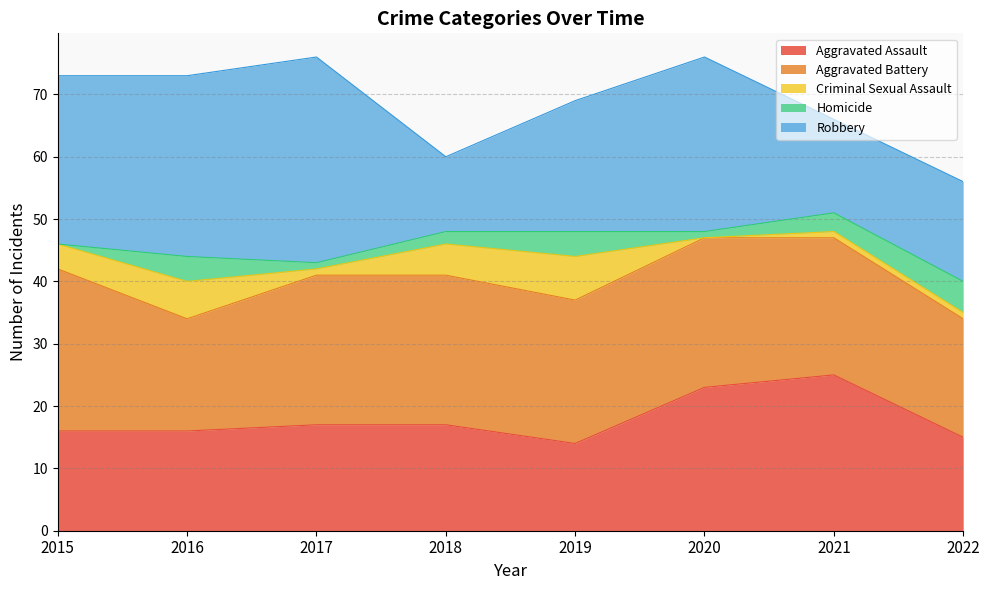

Reading right to left, list all the values displayed in this chart.

Aggravated Assault: 2022=15	2021=25	2020=23	2019=14	2018=17	2017=17	2016=16	2015=16
Aggravated Battery: 2022=19	2021=22	2020=24	2019=23	2018=24	2017=24	2016=18	2015=26
Criminal Sexual Assault: 2022=1	2021=1	2020=0	2019=7	2018=5	2017=1	2016=6	2015=4
Homicide: 2022=5	2021=3	2020=1	2019=4	2018=2	2017=1	2016=4	2015=0
Robbery: 2022=16	2021=15	2020=28	2019=21	2018=12	2017=33	2016=29	2015=27